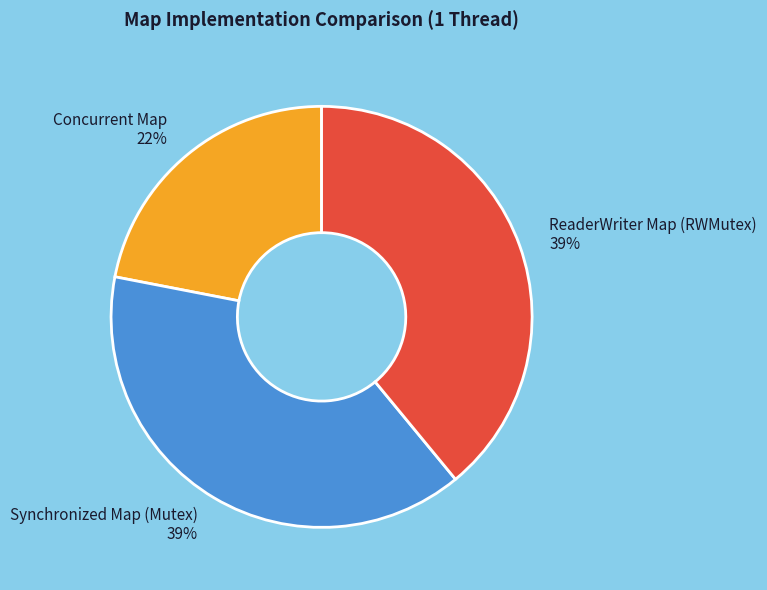

The Synchronized Map (Mutex) slice represents 44% of the pie. True or false?

False